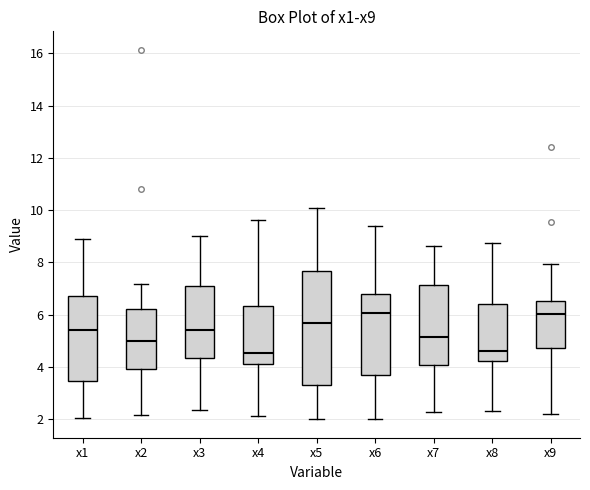

Where does the lower whisker of the box for x4 end on the y-axis? The values are not printed on the chart, so give them approximately, as read against the axis.

2.2